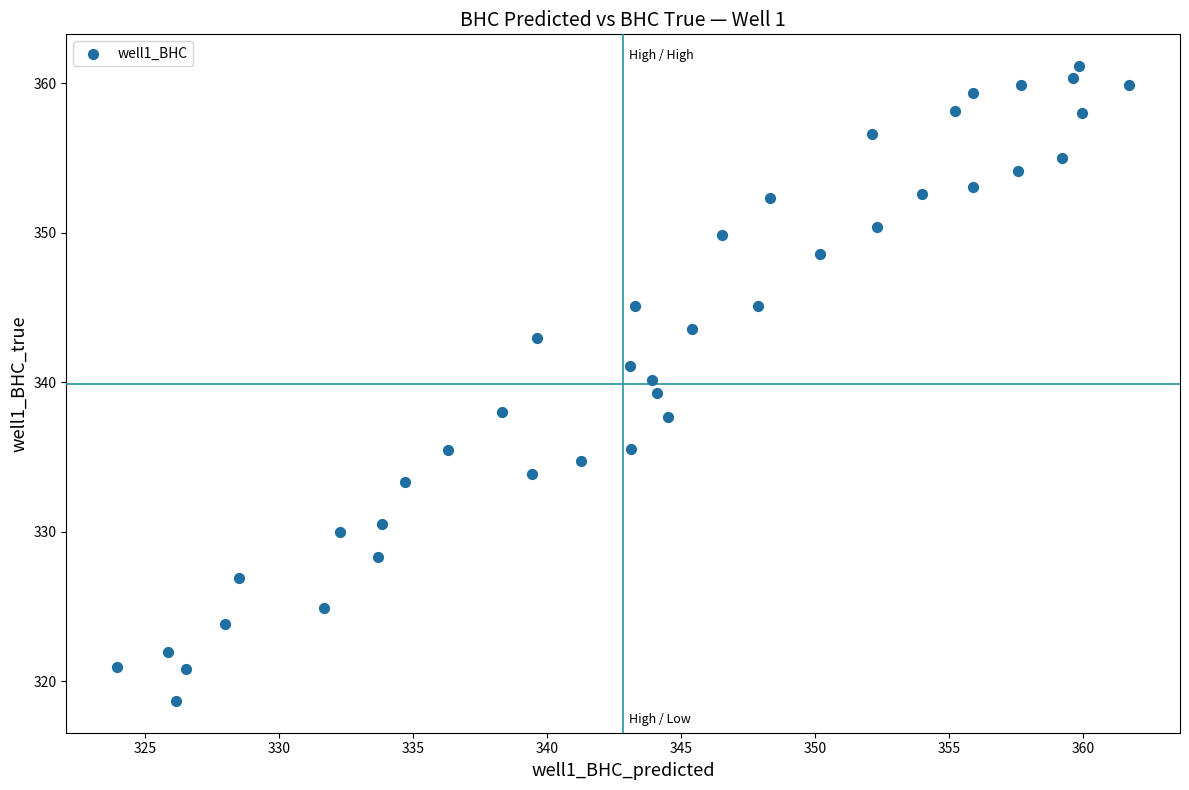

What is the range of X values (max minus min)?

37.8